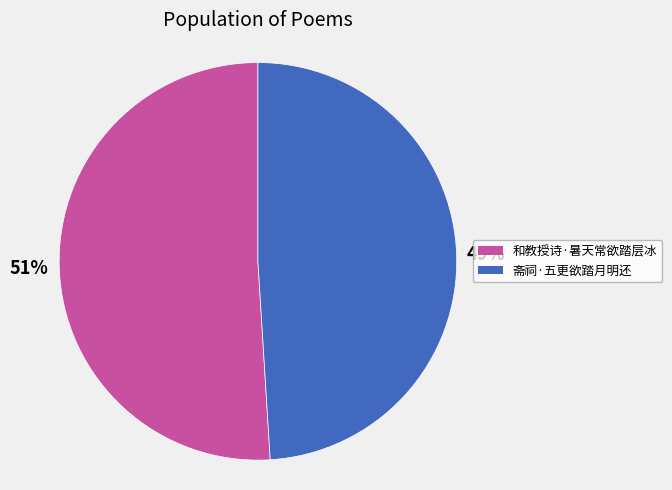

The 和教授诗·暑天常欲踏层冰 slice represents 51% of the pie. True or false?

True